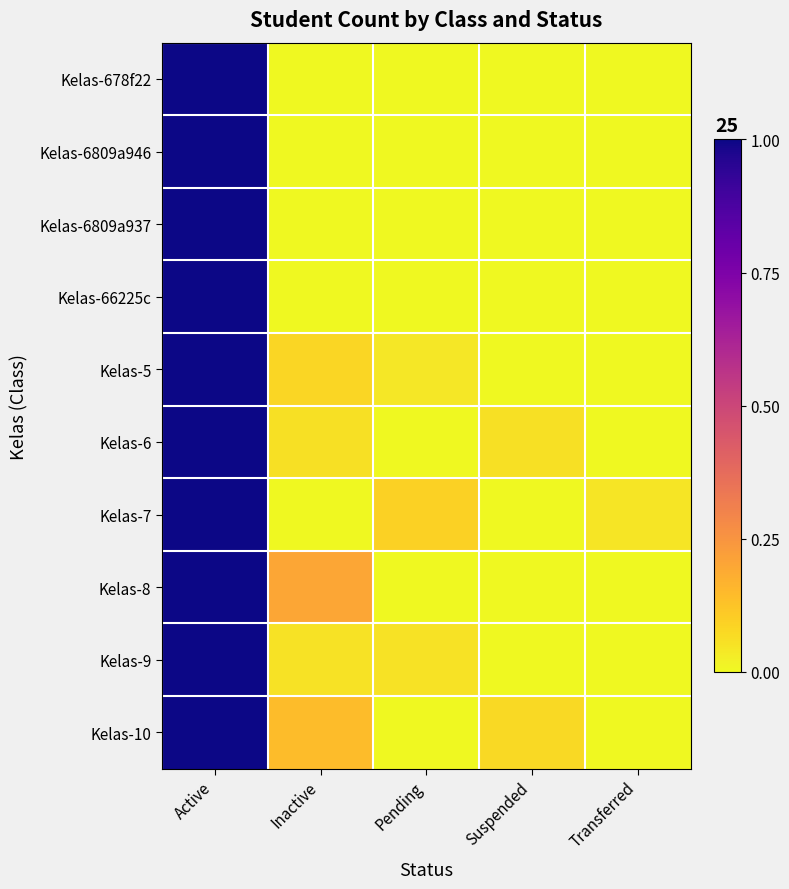

At which category is the sum across all series the highest?

Active